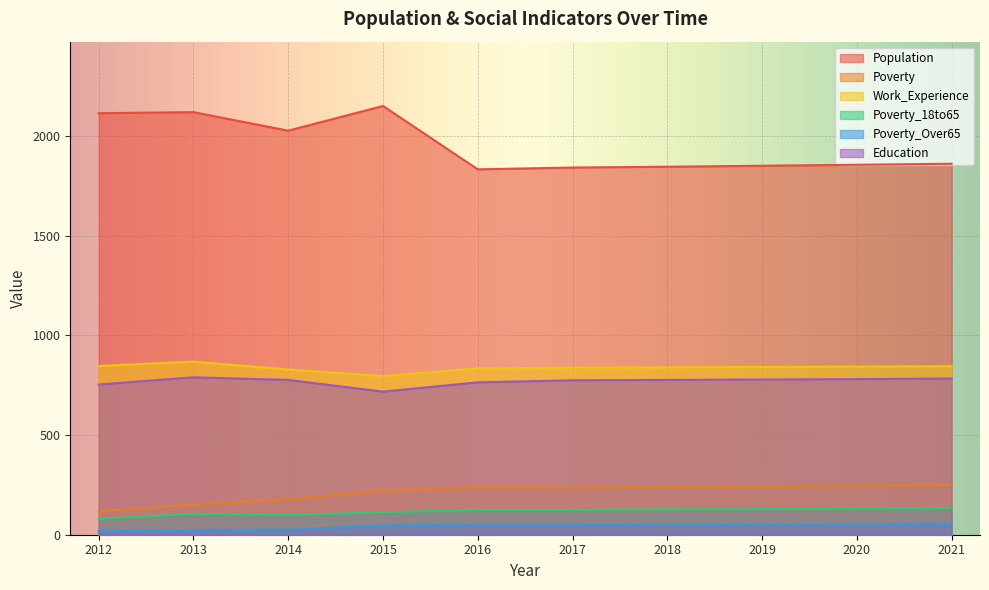

Which series has the largest total across all categories?

Population